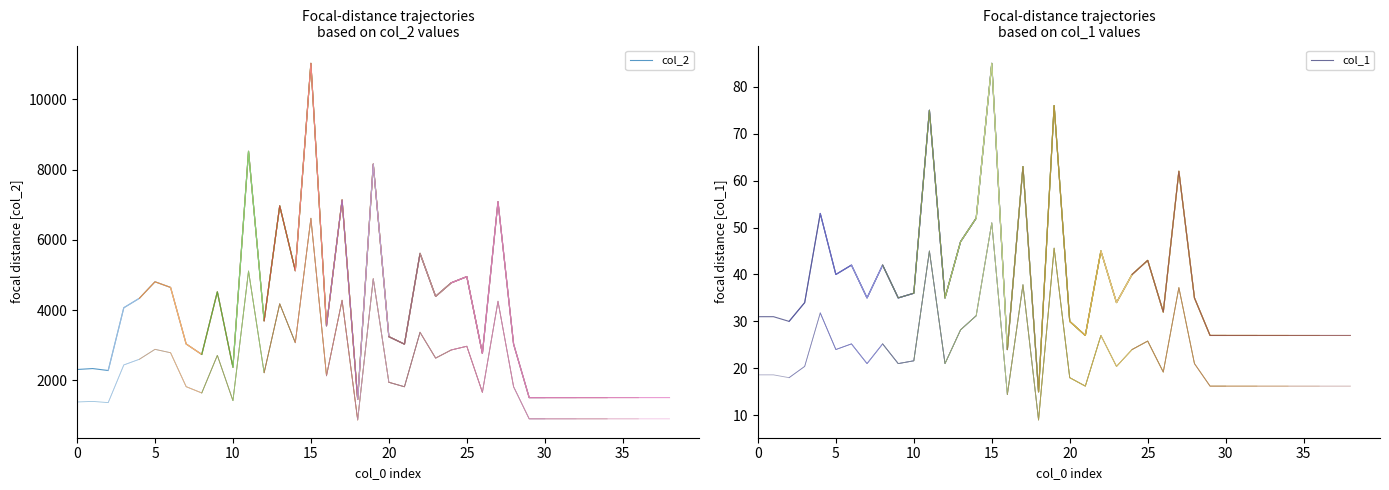

How many lines are shown in the chart?

2